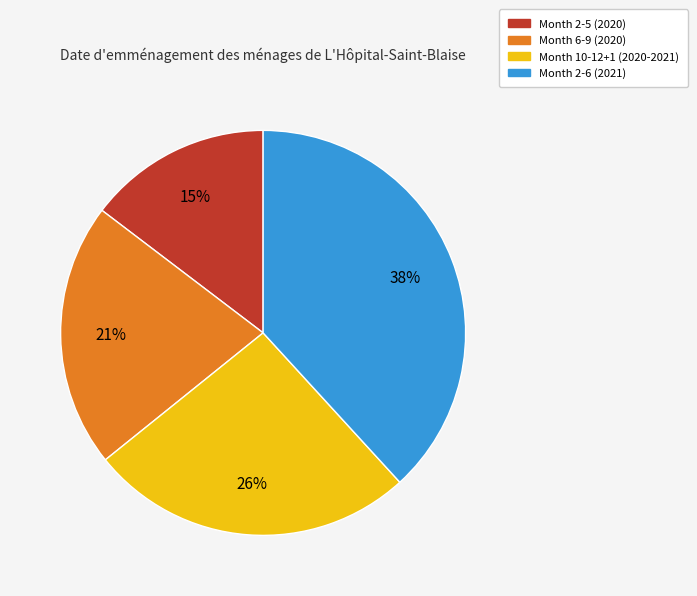

Which category has the biggest portion of the pie?

Month 2-6 (2021)